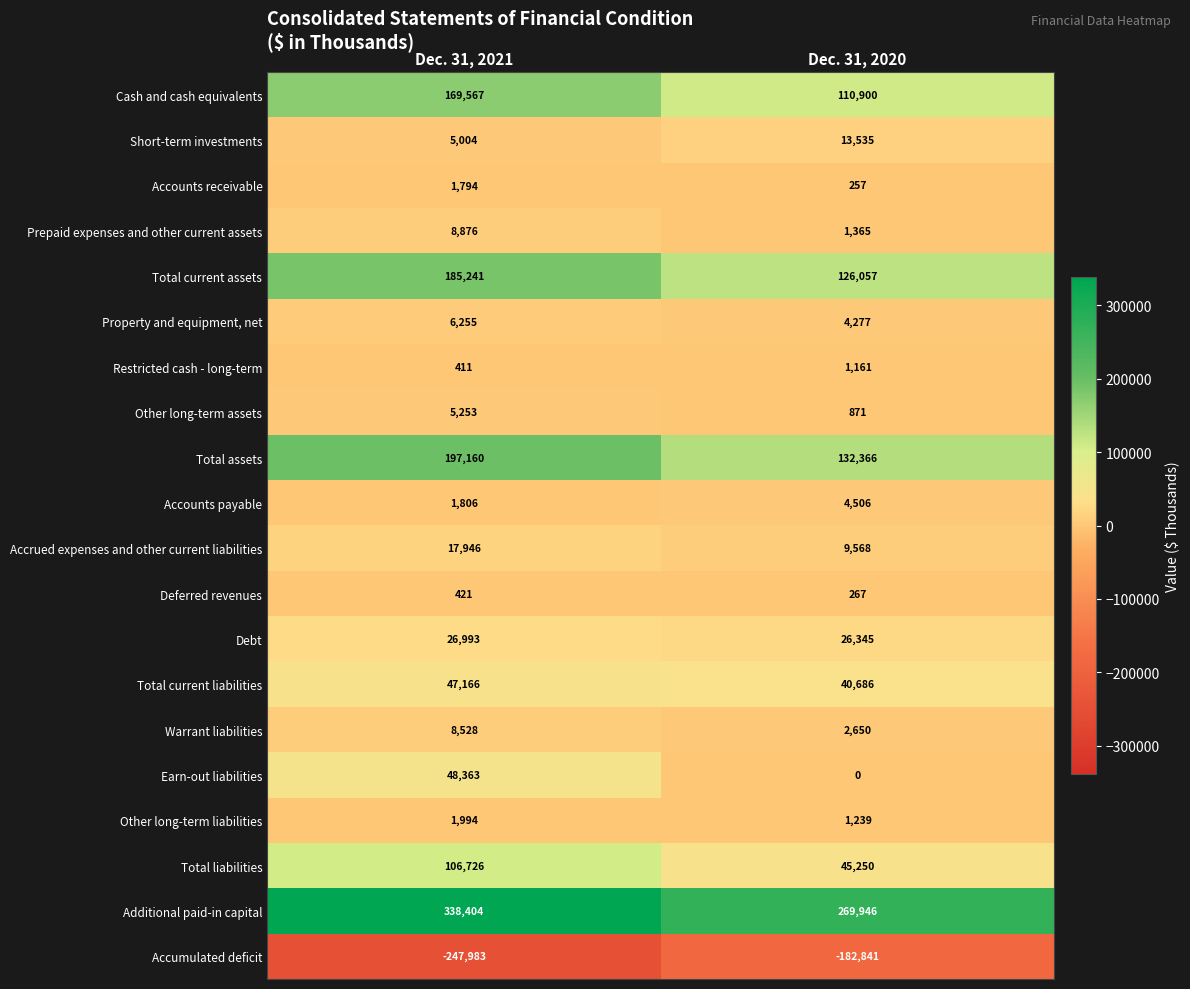

Where is Restricted cash - long-term nearest to the value 786?

Dec. 31, 2021